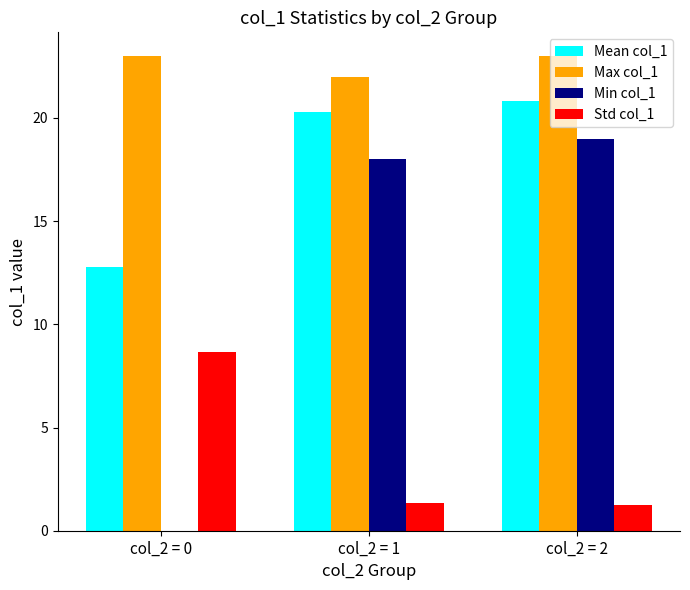

What is the sum of the Min col_1 values at col_2 = 0 and col_2 = 2?

19.0